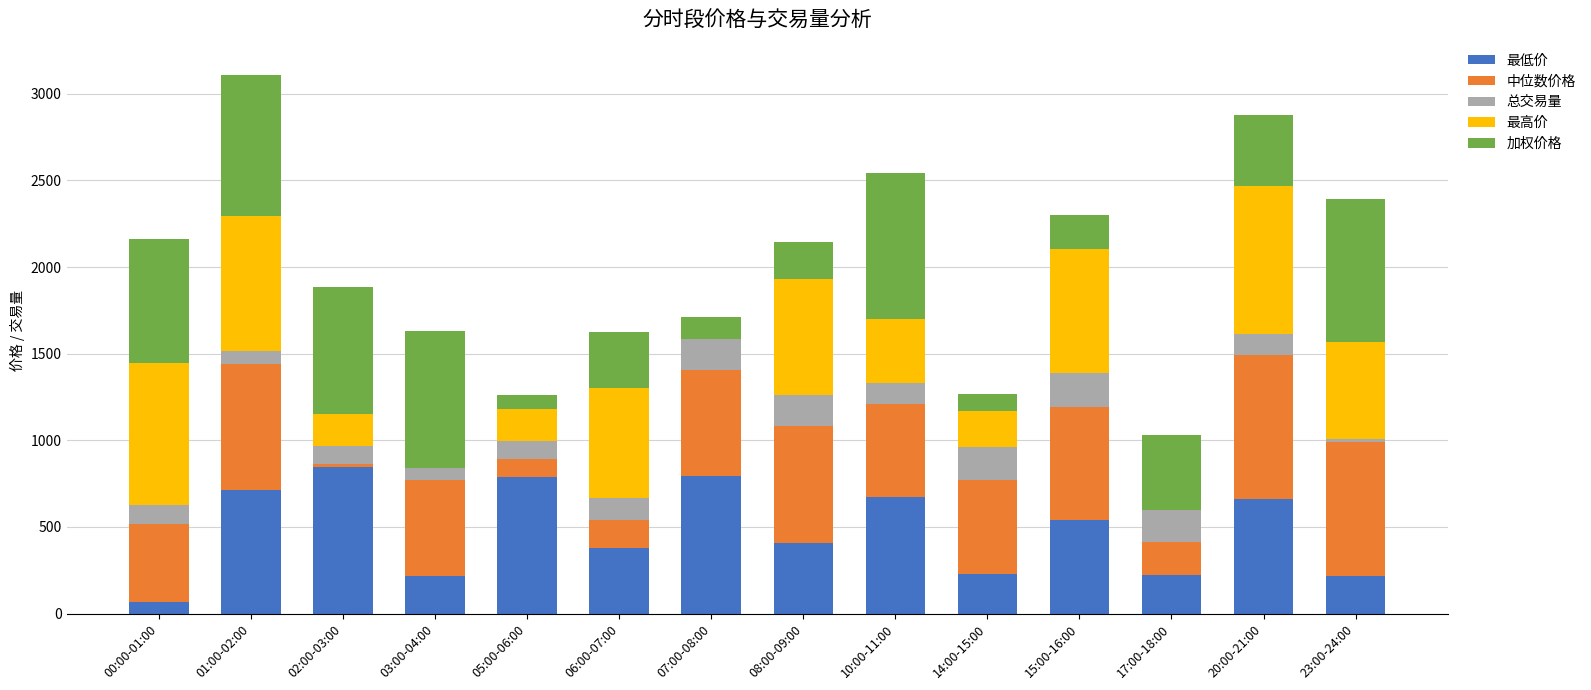

Does the chart contain stacked bars?

Yes